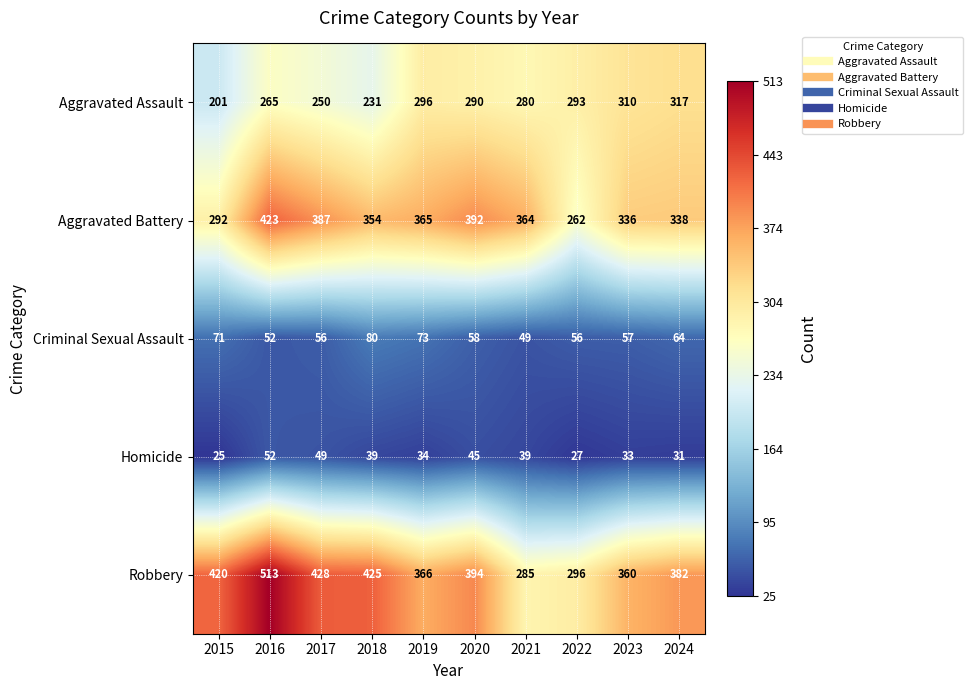

At which label does Criminal Sexual Assault reach its minimum?

2021